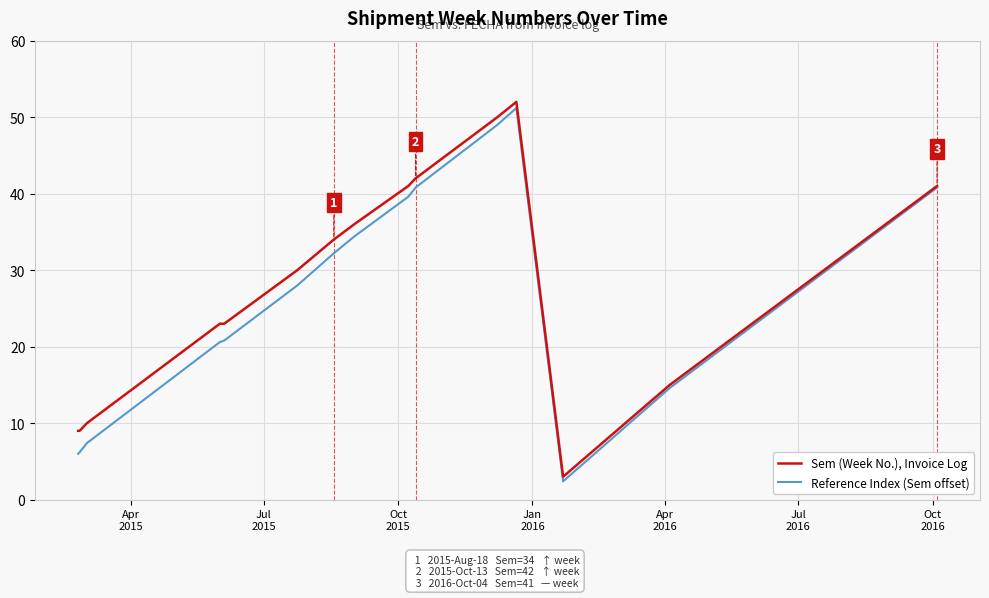

Rank the series by their average value, from highest to lowest.

Sem (Week No.), Invoice Log, Reference Index (Sem offset)